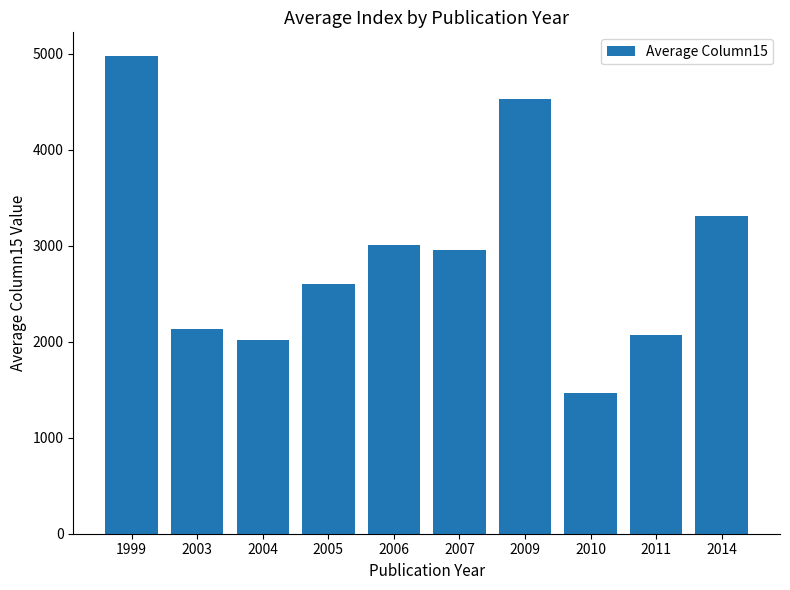

List the labels in order of value, smallest first.

2010, 2004, 2011, 2003, 2005, 2007, 2006, 2014, 2009, 1999